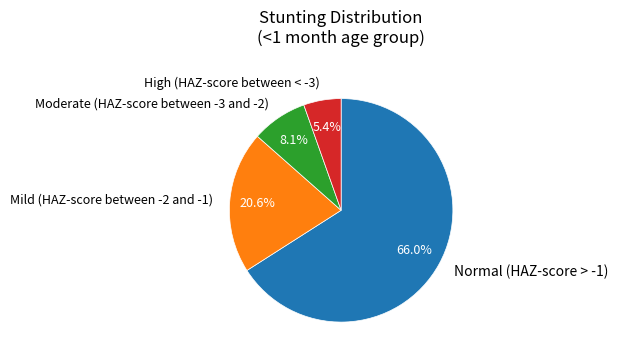

What percentage is the High (HAZ-score between < -3) slice, to the nearest percent?

5%